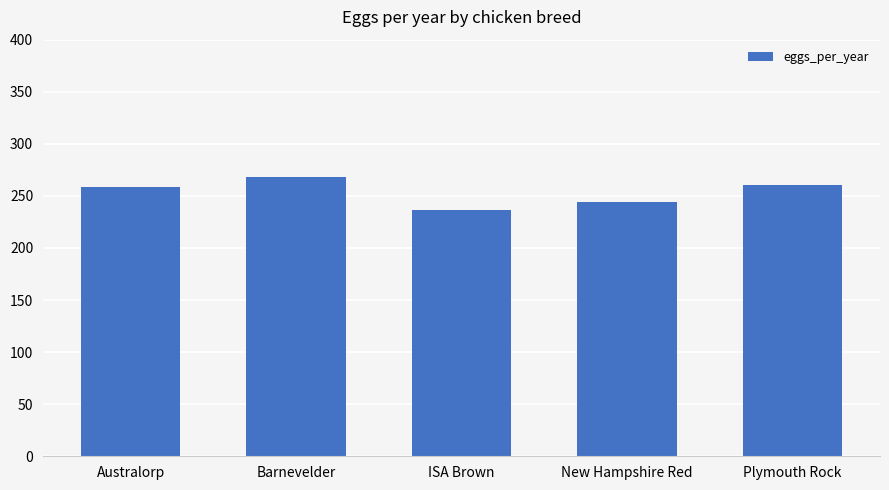

What value does the data have at Barnevelder?

267.8